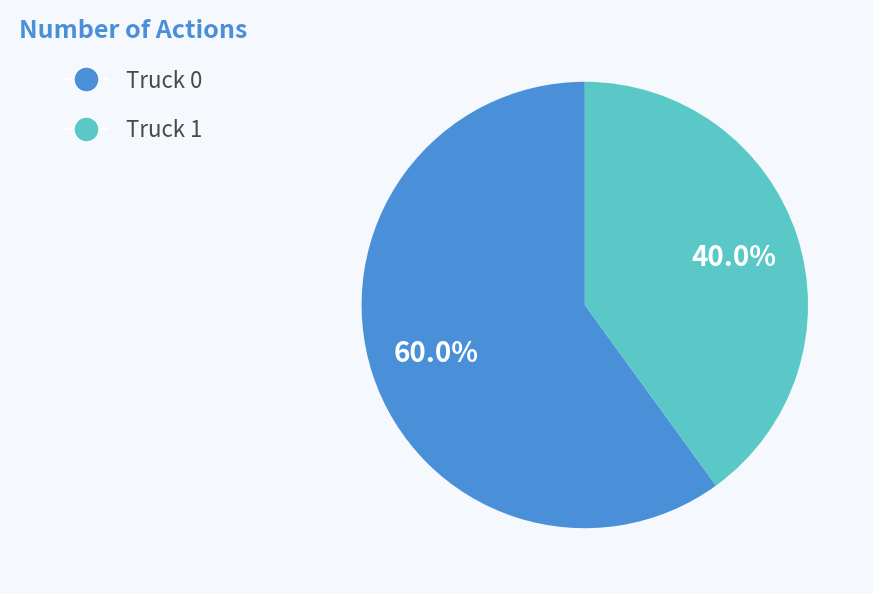

What is the largest slice in the pie chart?

Truck 0